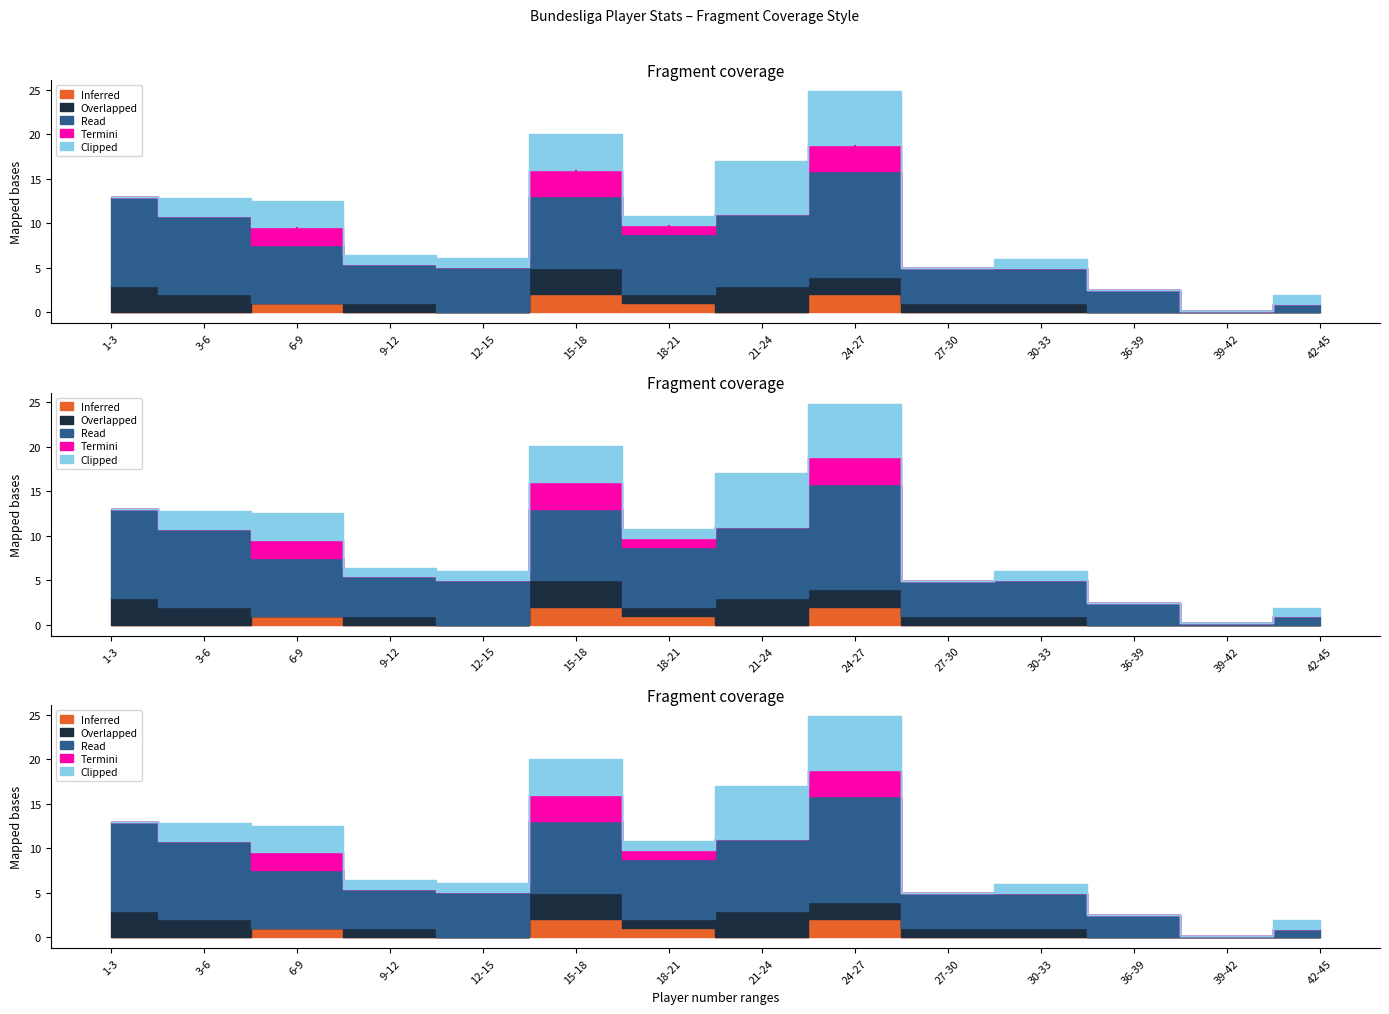

What is the difference between the maximum and minimum values in the Overlapped series?

3